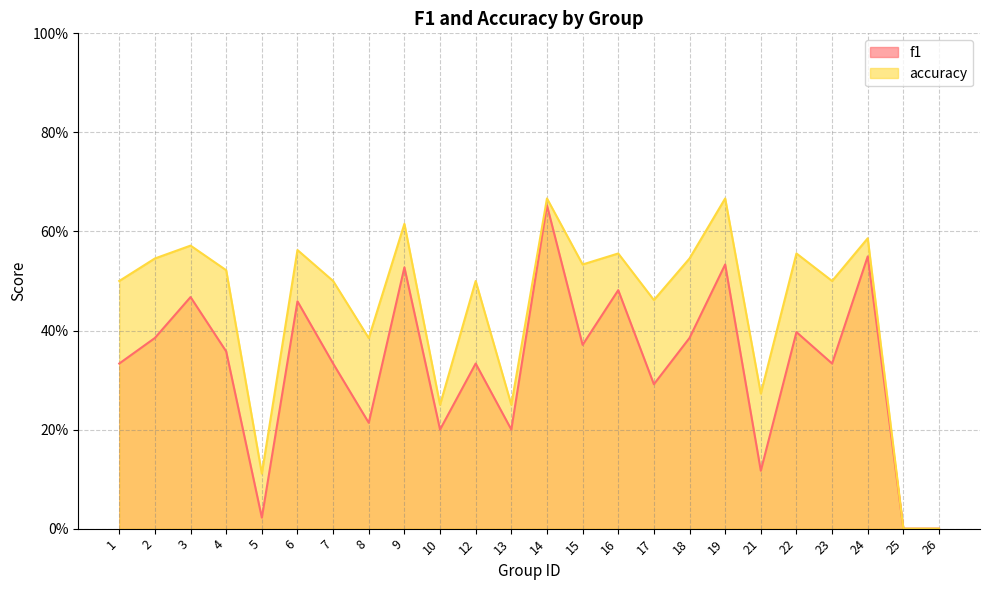

Reading right to left, extract all data points from this chart.

f1: 26=0.0	25=0.0	24=0.5	23=0.3	22=0.4	21=0.1	19=0.5	18=0.4	17=0.3	16=0.5	15=0.4	14=0.7	13=0.2	12=0.3	10=0.2	9=0.5	8=0.2	7=0.3	6=0.5	5=0.0	4=0.4	3=0.5	2=0.4	1=0.3
accuracy: 26=0.0	25=0.0	24=0.6	23=0.5	22=0.6	21=0.3	19=0.7	18=0.5	17=0.5	16=0.6	15=0.5	14=0.7	13=0.2	12=0.5	10=0.2	9=0.6	8=0.4	7=0.5	6=0.6	5=0.1	4=0.5	3=0.6	2=0.5	1=0.5